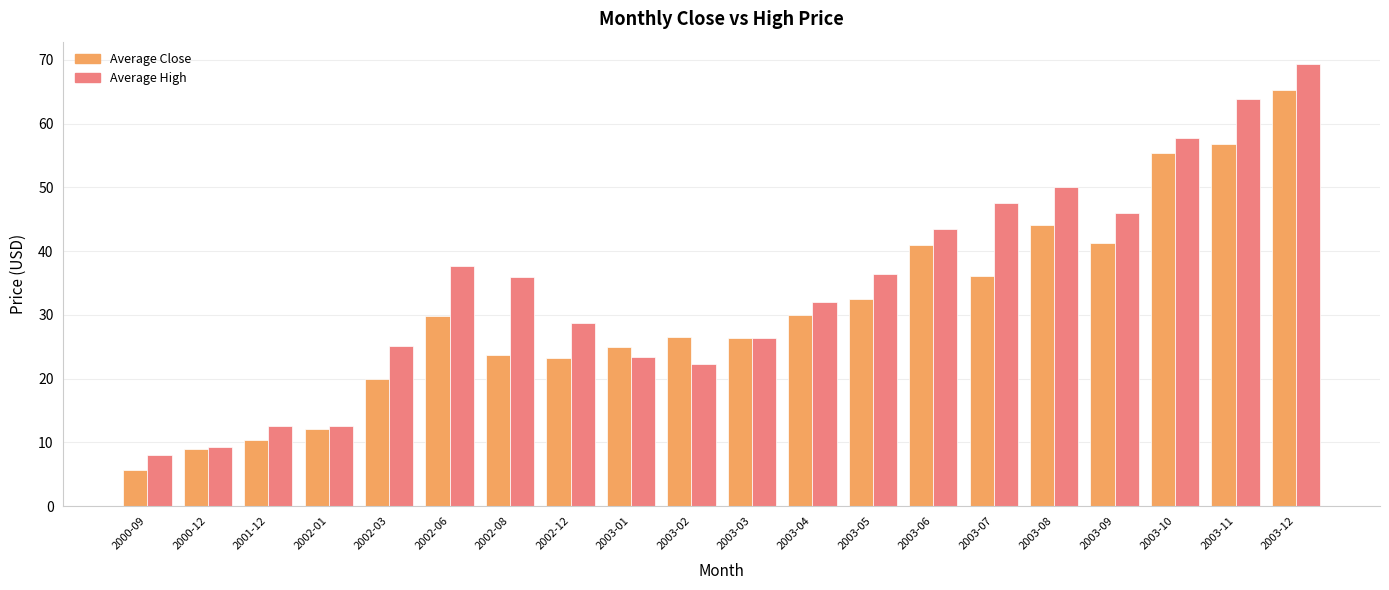

How many bars are there in total?

40